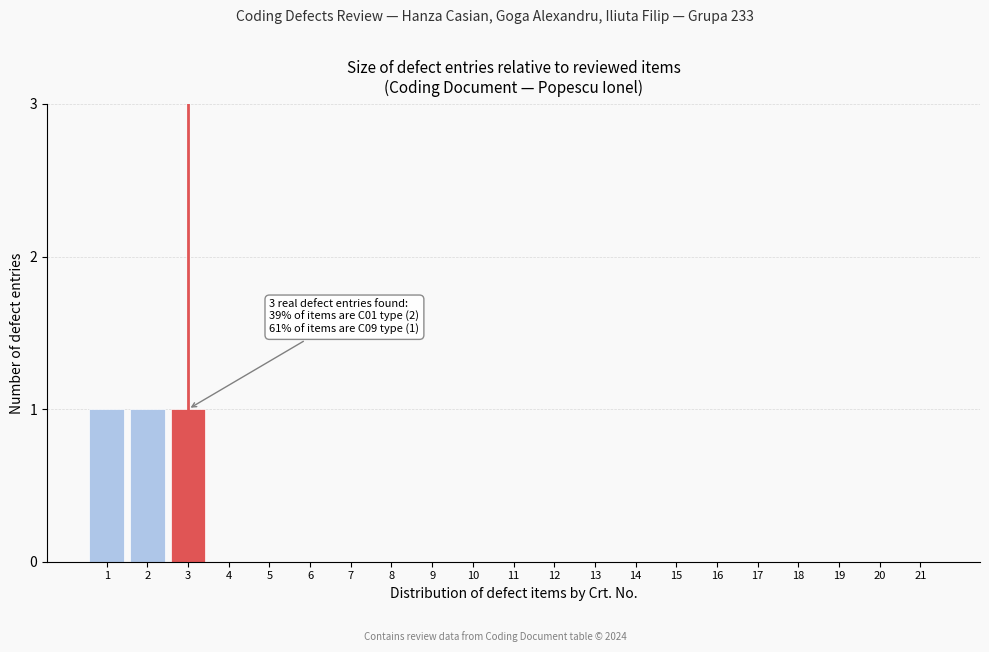

Reading left to right, transcribe all the data shown in this chart.

1=1	2=1	3=1	4=0	5=0	6=0	7=0	8=0	9=0	10=0	11=0	12=0	13=0	14=0	15=0	16=0	17=0	18=0	19=0	20=0	21=0